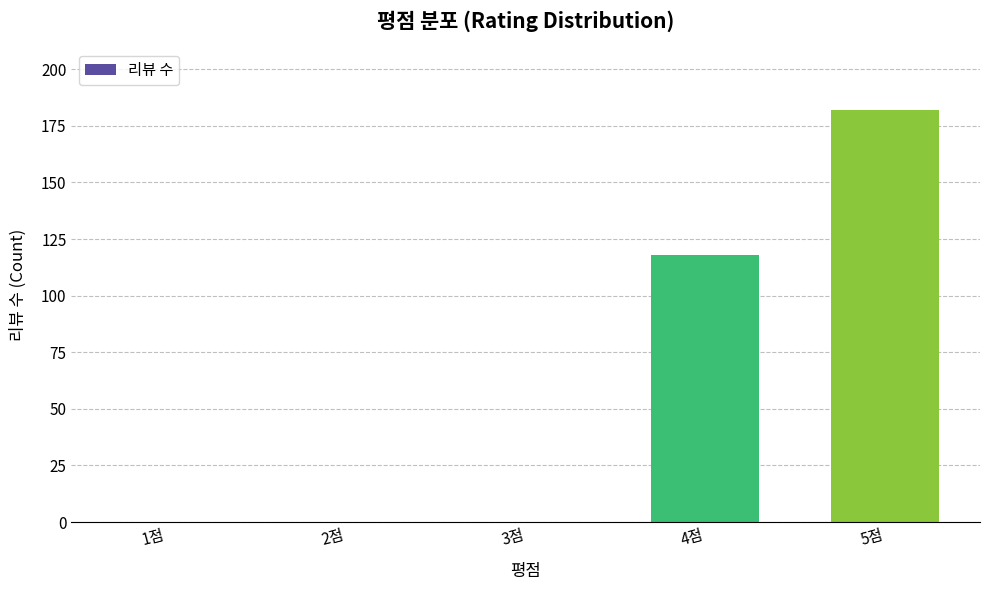

Which category has the highest value across all series?

5점